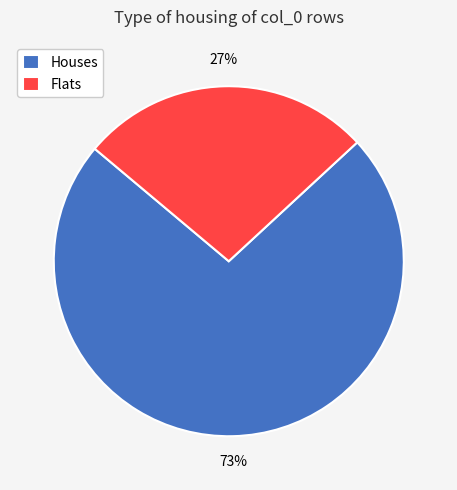

How many slices are in this pie chart?

2